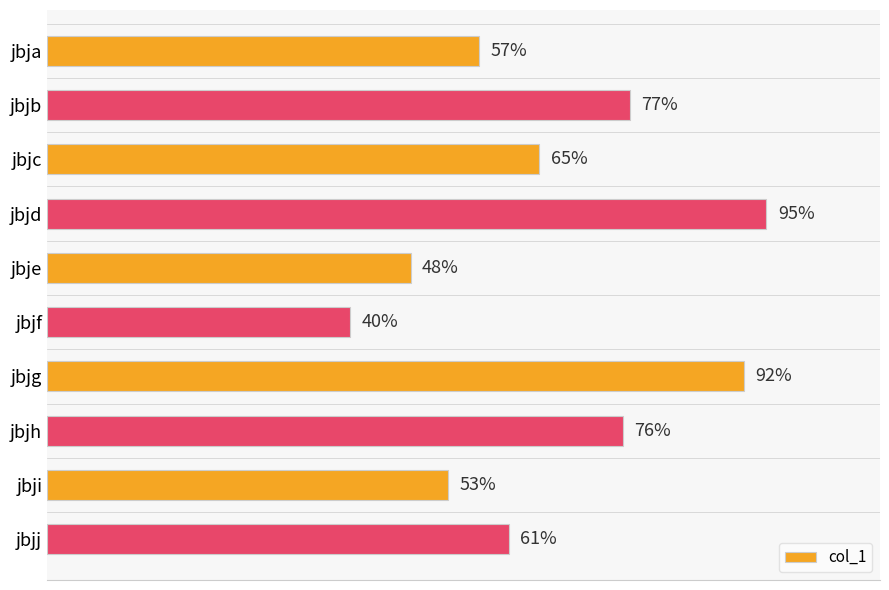

List the labels in order of value, largest first.

jbjd, jbjg, jbjb, jbjh, jbjc, jbjj, jbja, jbji, jbje, jbjf